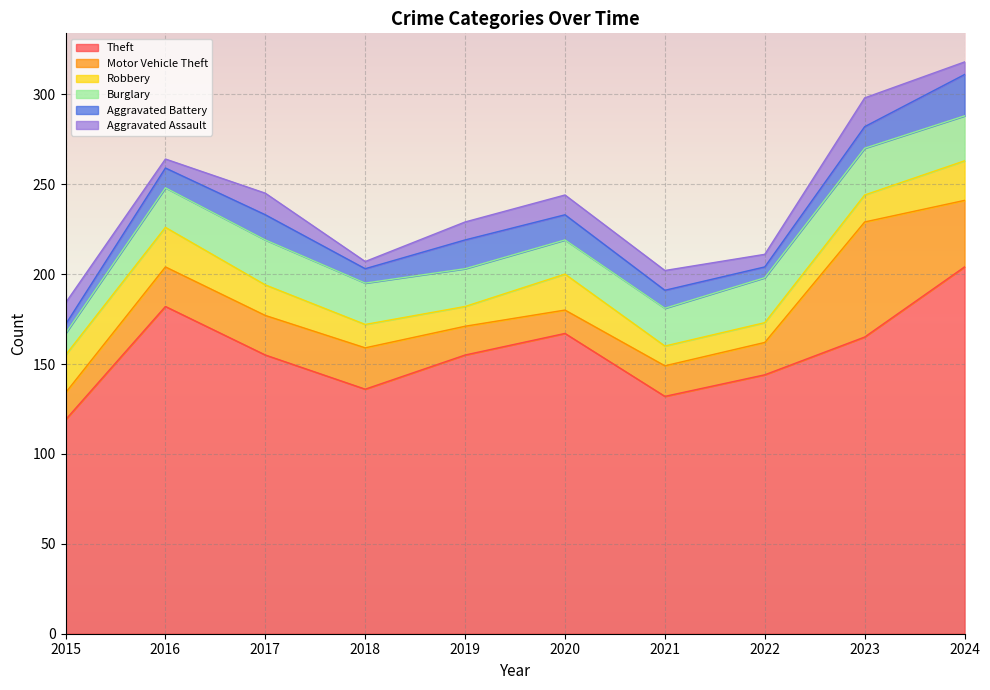

How many values in the Theft series exceed 155?

4